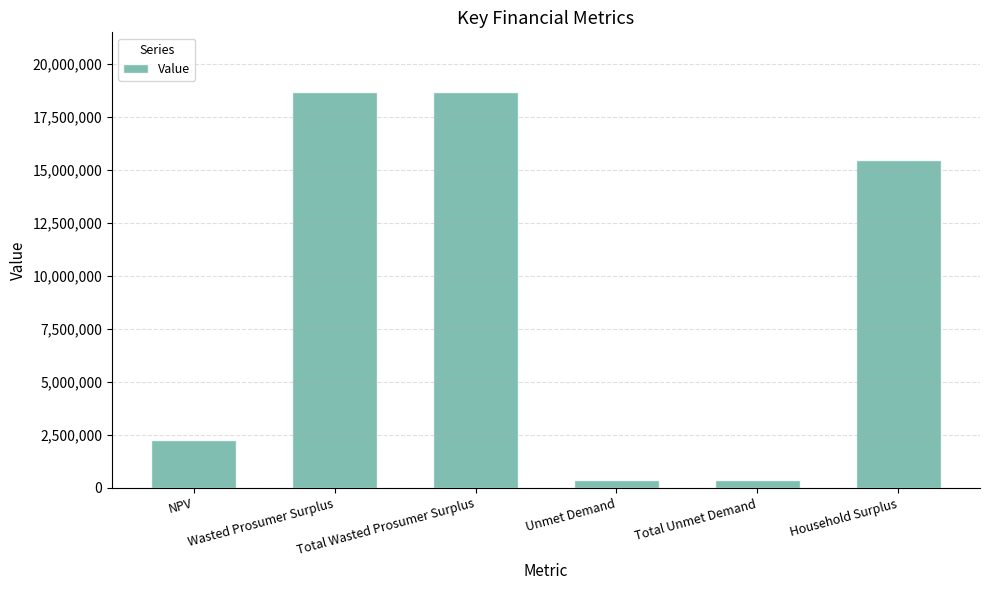

Reading left to right, what are all the values shown in this chart?

2241082.2	18675081.7	18675081.7	348486.1	348486.1	15452327.4